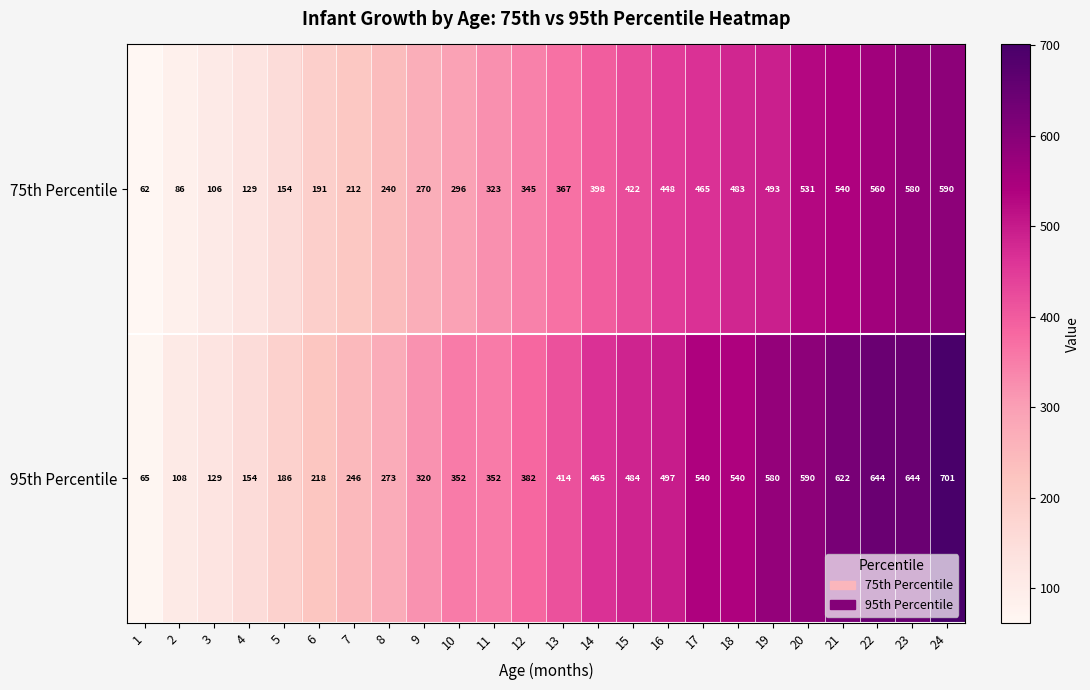

What is the sum of all 75th Percentile values?

8291